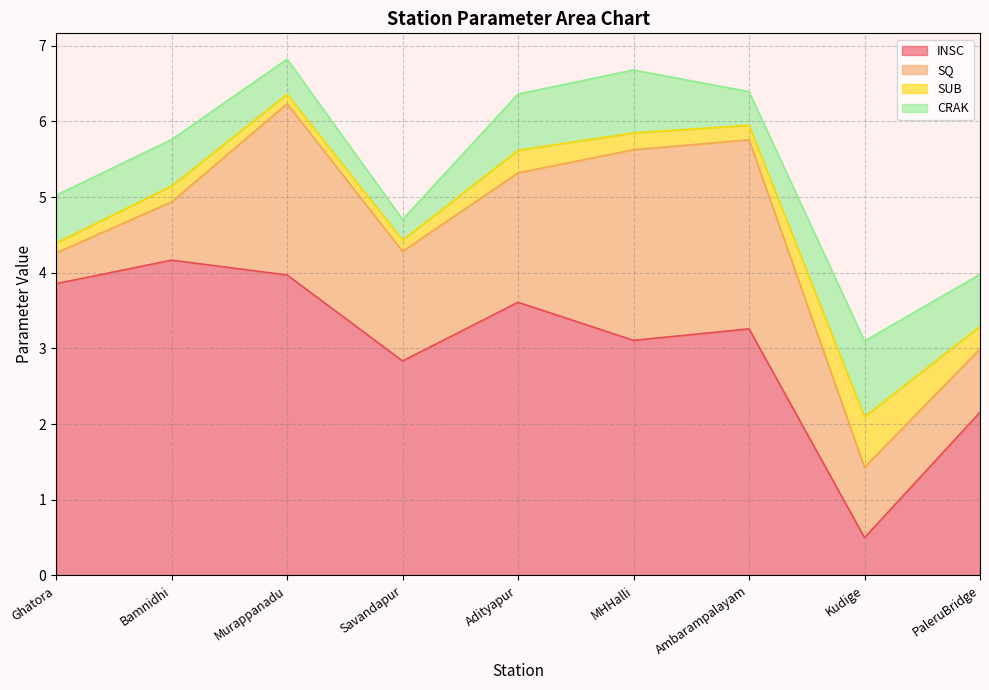

What is the minimum value shown in the chart?

0.1